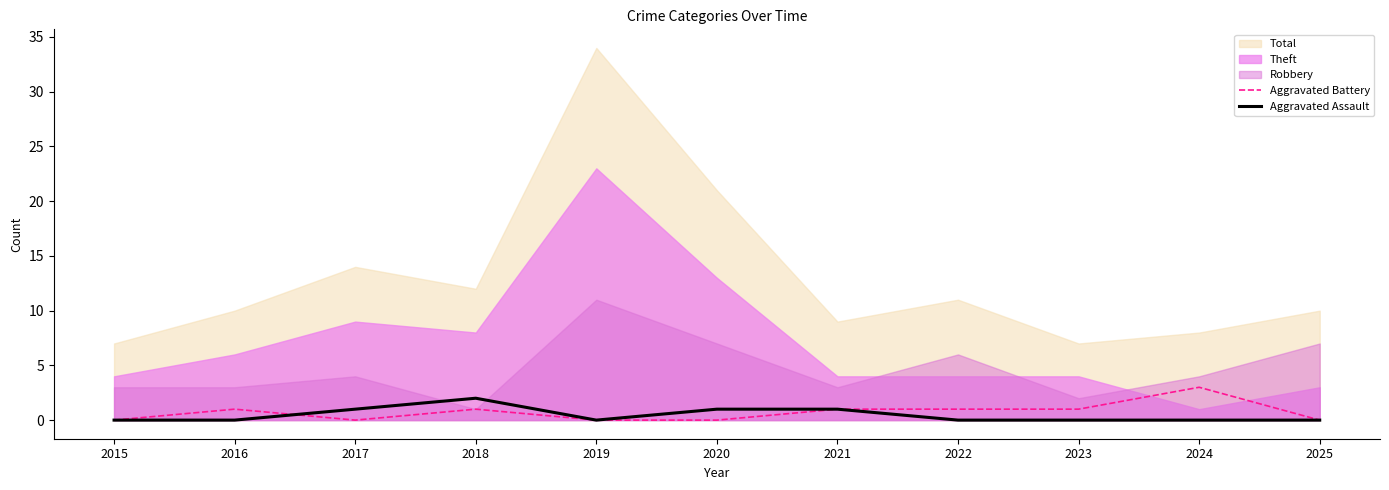

True or false: Aggravated Battery has a value of 0 at 2025.

True